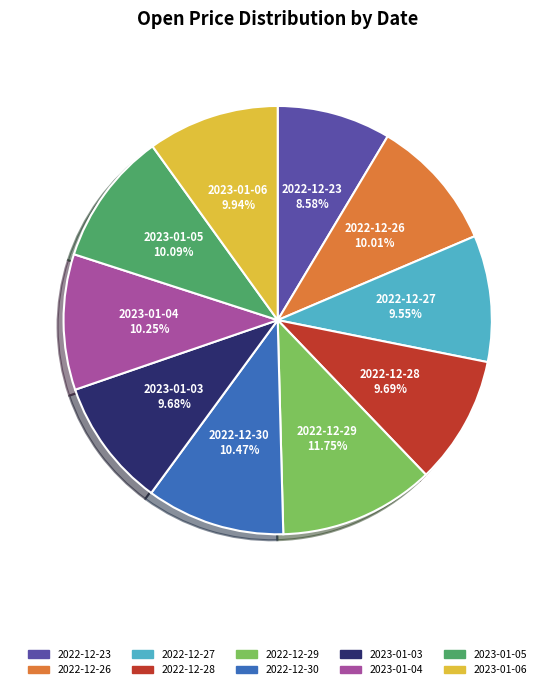

To the nearest percent, what is the combined percentage of 2023-01-05 and 2022-12-28?

20%